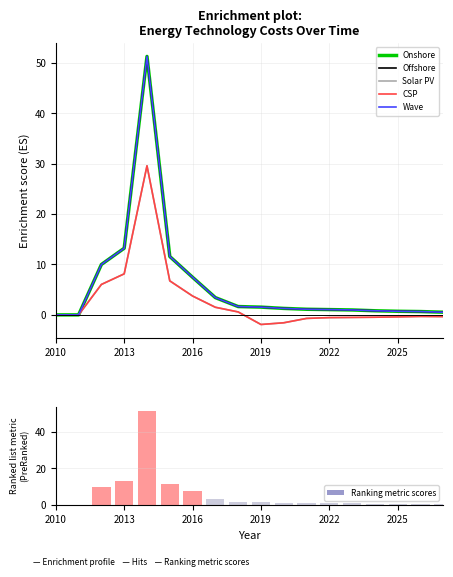

How many positive values does the Offshore series have?

16